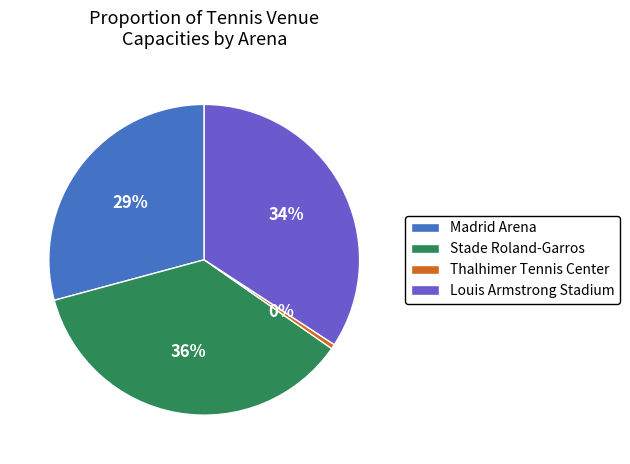

True or false: Thalhimer Tennis Center accounts for 6% of the total.

False